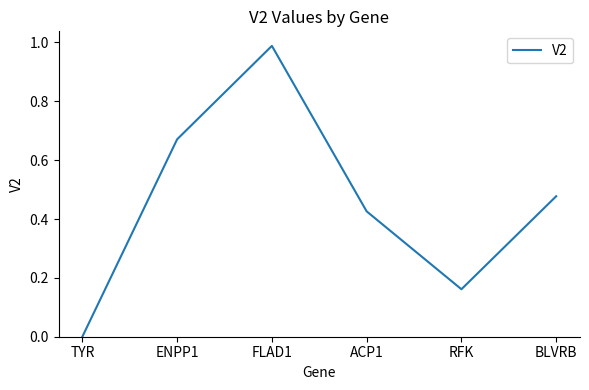

How many interior local valleys (lower than both neighbors) does the data have?

1